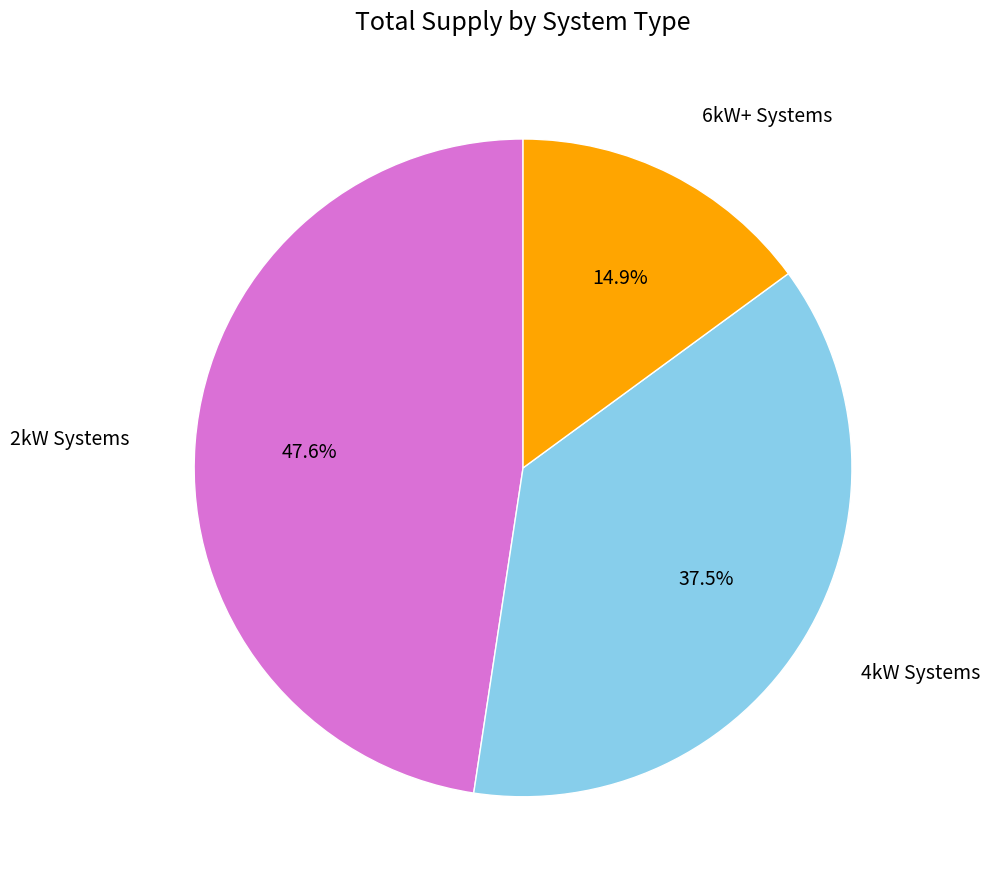

Is there a majority slice in this chart?

No